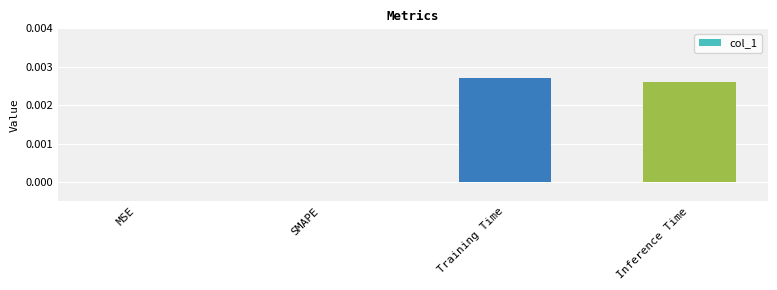

Between Inference Time and Training Time, which is larger?

Training Time